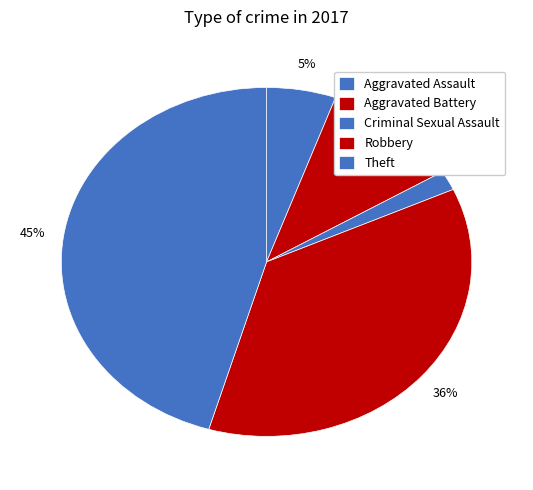

Count the number of slices in the pie.

5